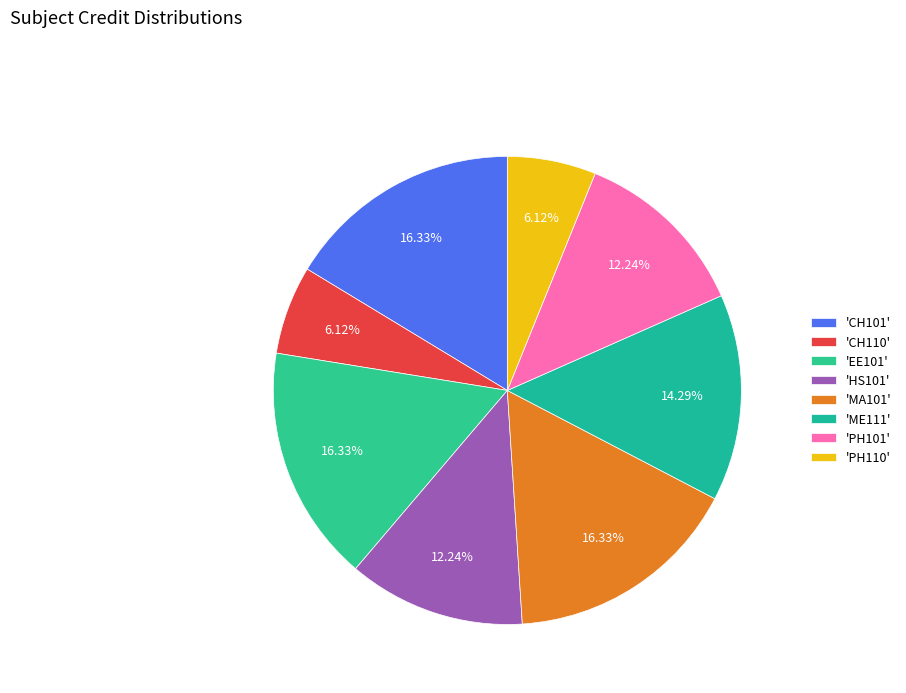

Is there a majority slice in this chart?

No